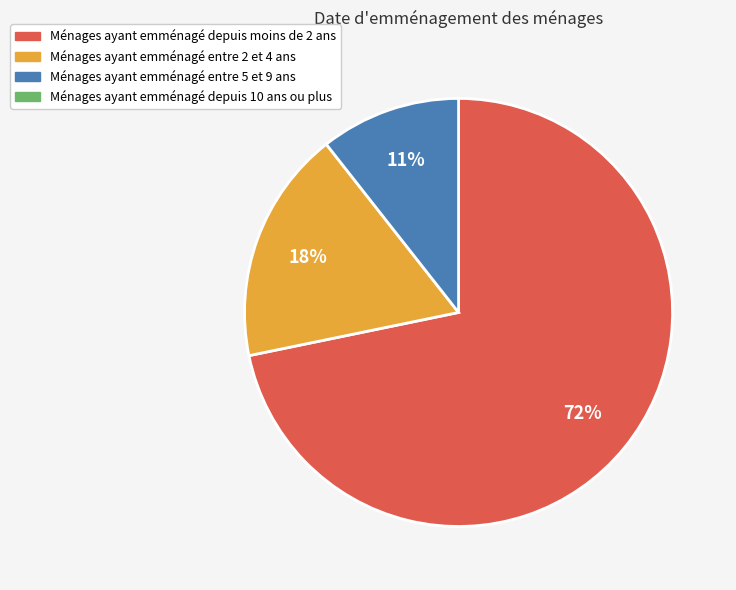

To the nearest percent, what is the average slice percentage?

33%